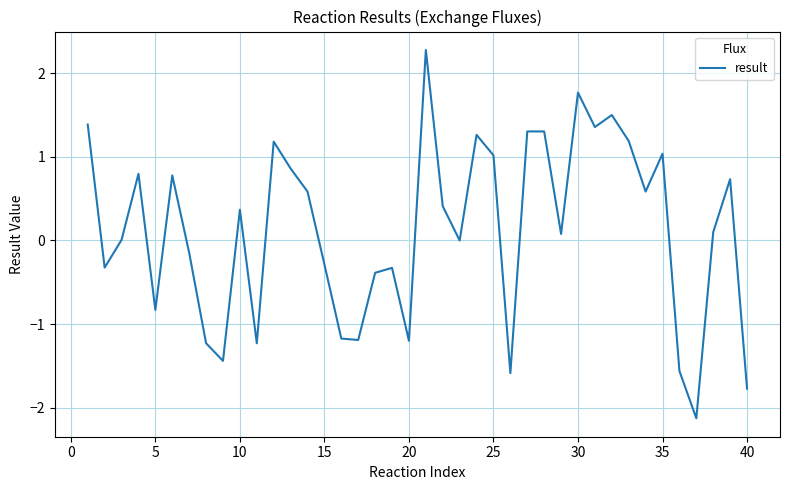

How many lines are shown in the chart?

1